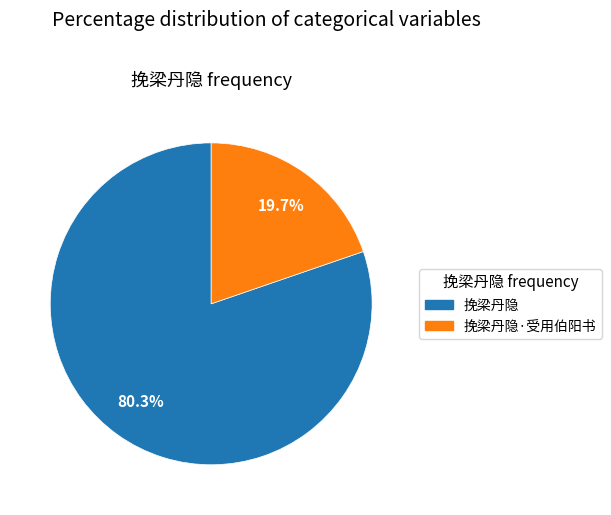

Is there any slice that represents more than half of the pie?

Yes